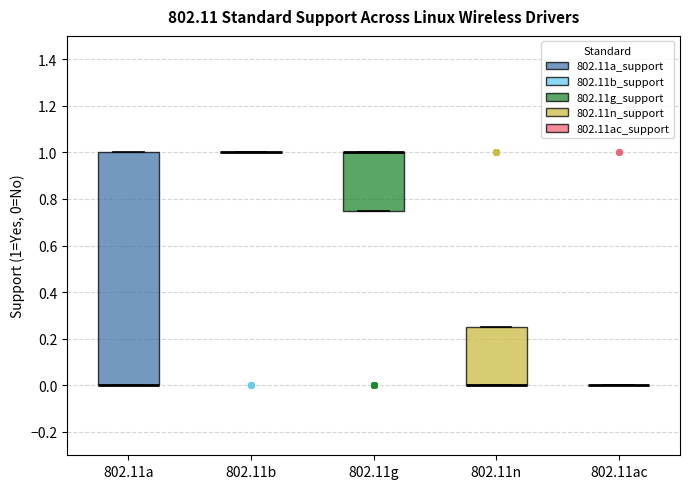

Comparing the boxes themselves (not the whiskers), which one is the tallest?

802.11a